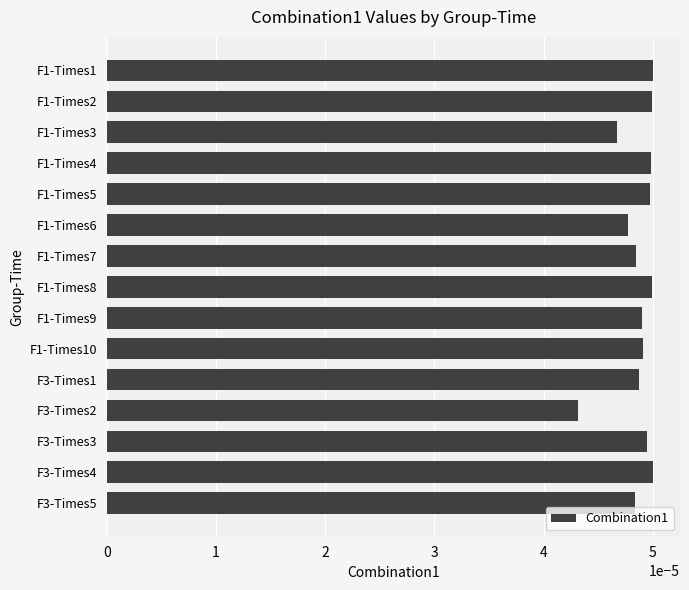

Count the values in the range 0 to 1.

15